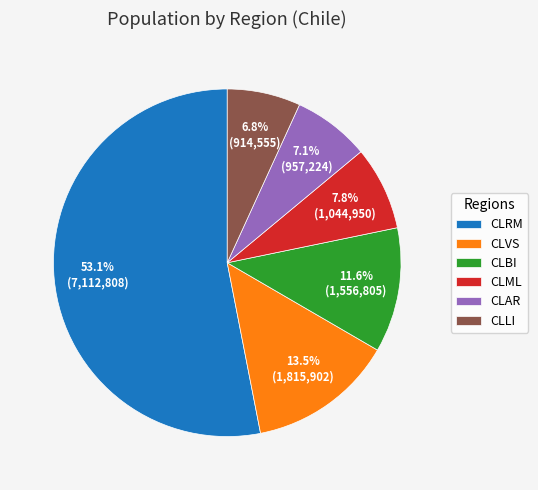

What is the ratio of the value at CLML to the value at CLAR?

1.1